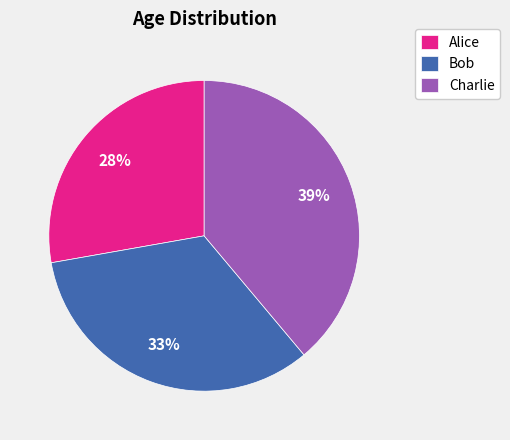

Do Charlie and Bob together represent more than half of the pie?

Yes